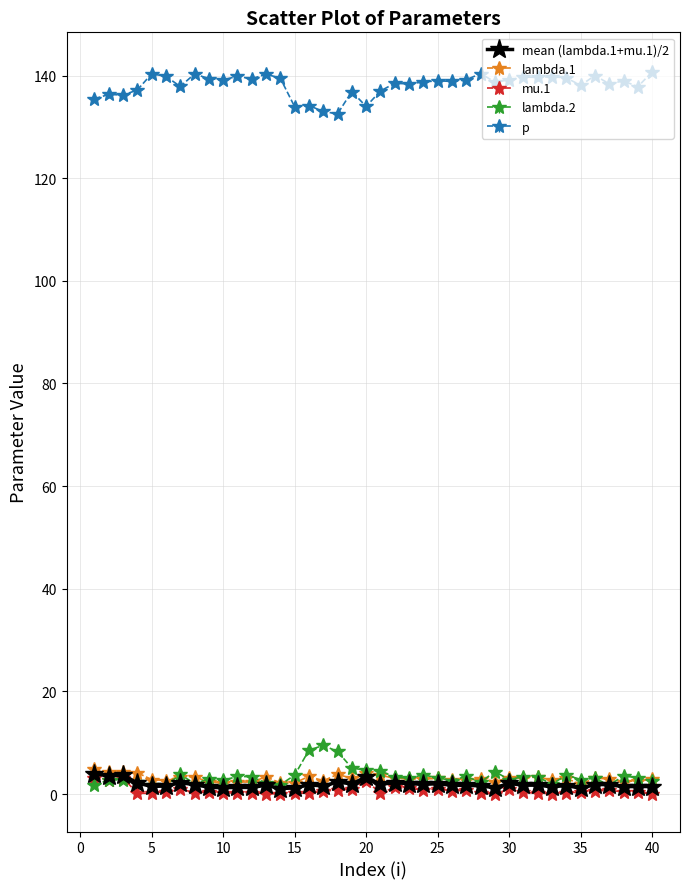

True or false: mu.1 and p intersect in this chart.

False